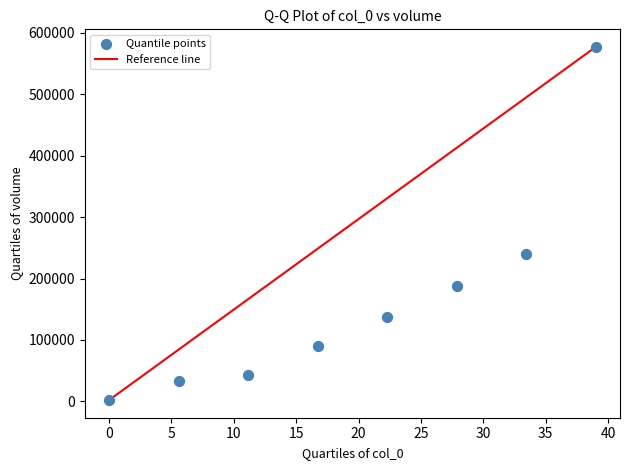

What is the range of X values (max minus min)?

39.0